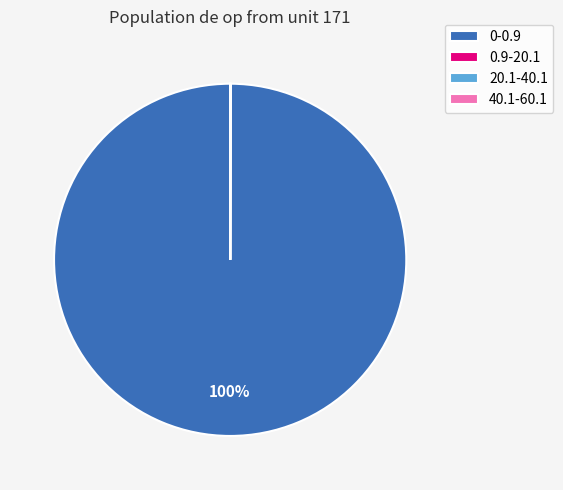

Which slice is the largest?

0-0.9